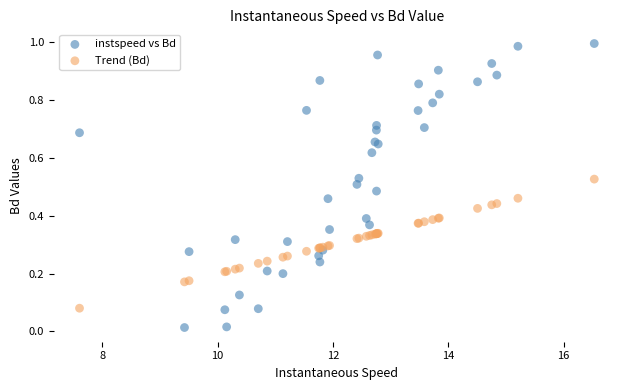

Which series contains the lowest Y value?

instspeed vs Bd